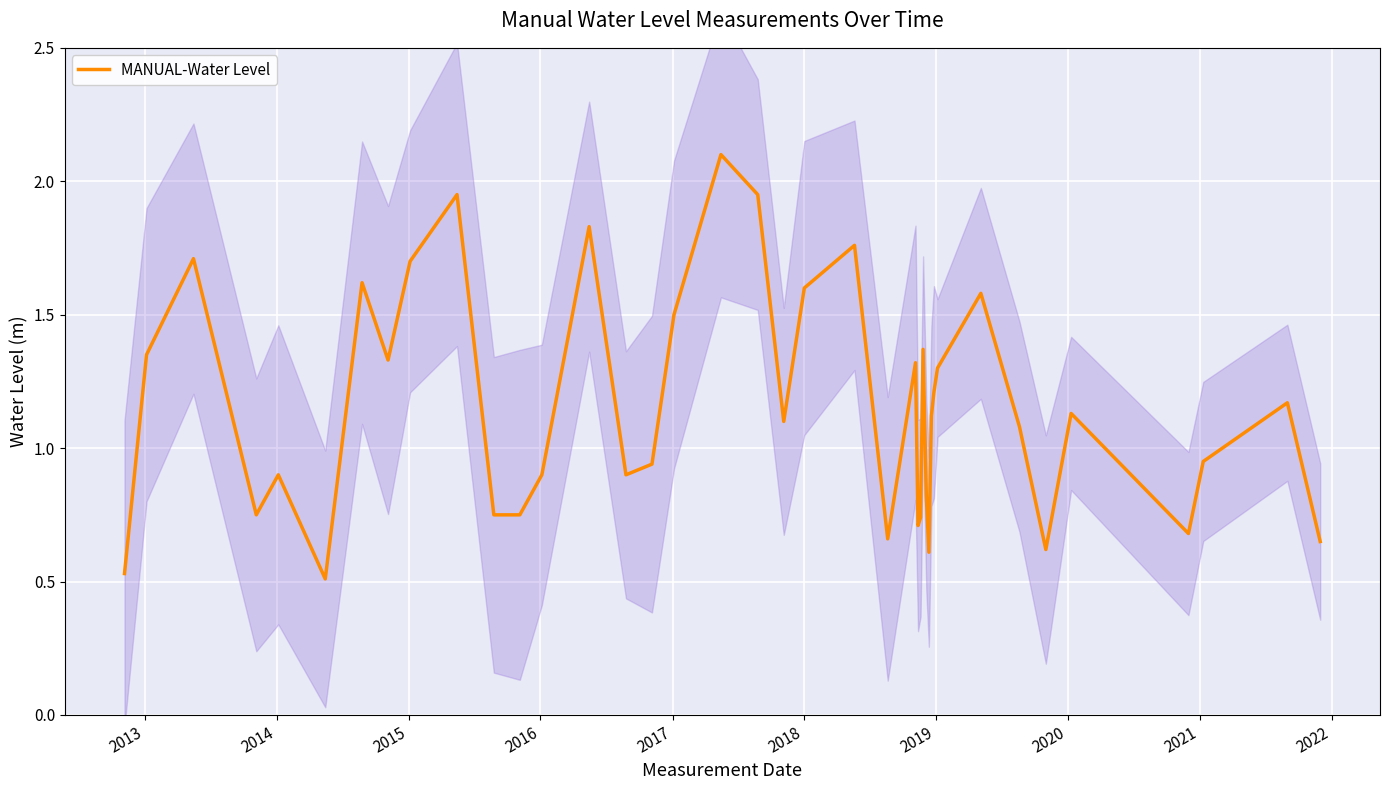

How many series are shown in this chart?

1